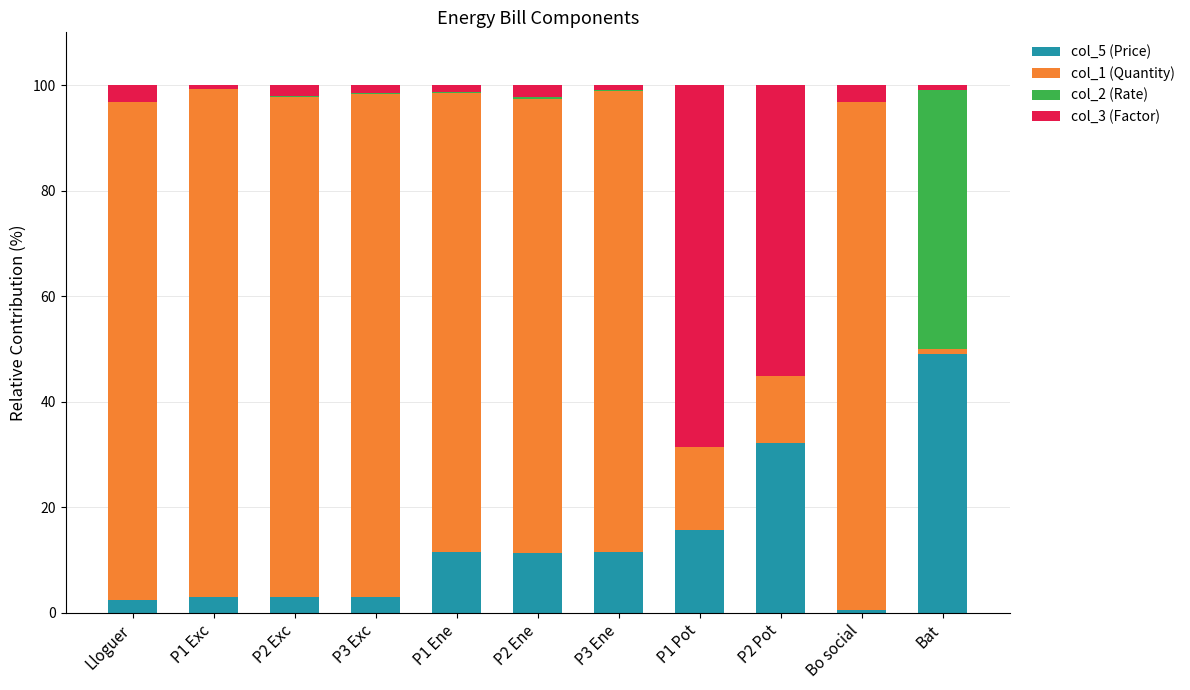

Is it true that col_5 (Price) equals 11.6 at P3 Ene?

True